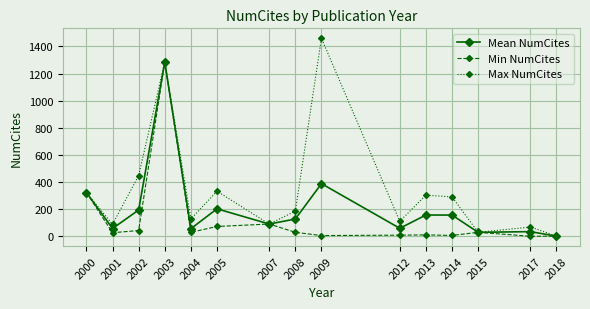

What is the greatest value displayed?

1460.0